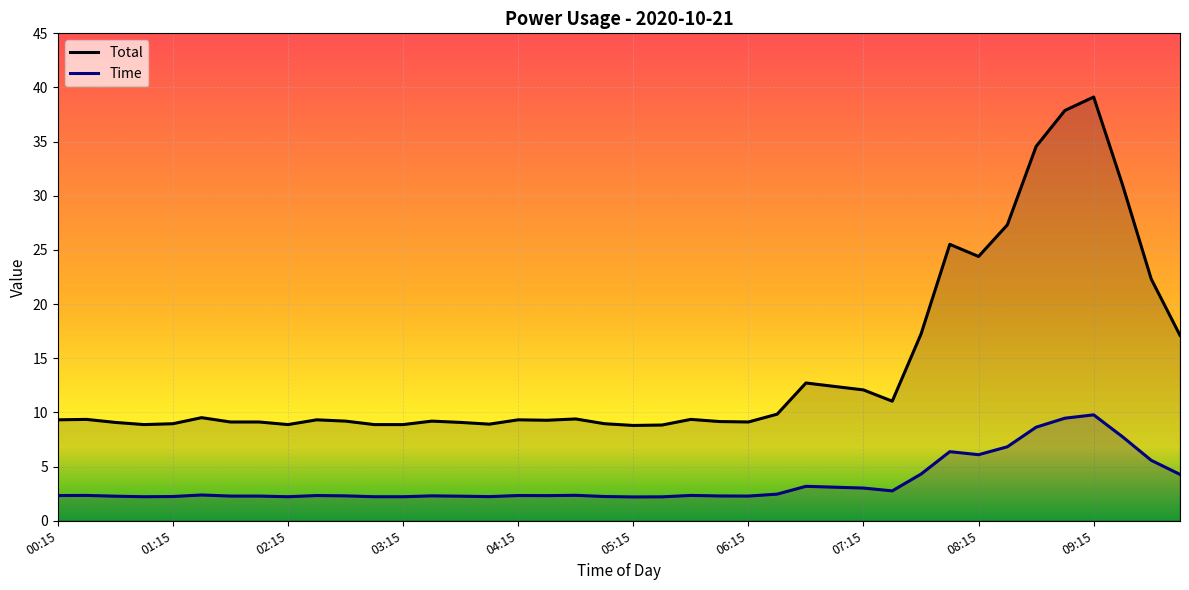

Rank the series at 07:45 from highest to lowest value.

Time, Total